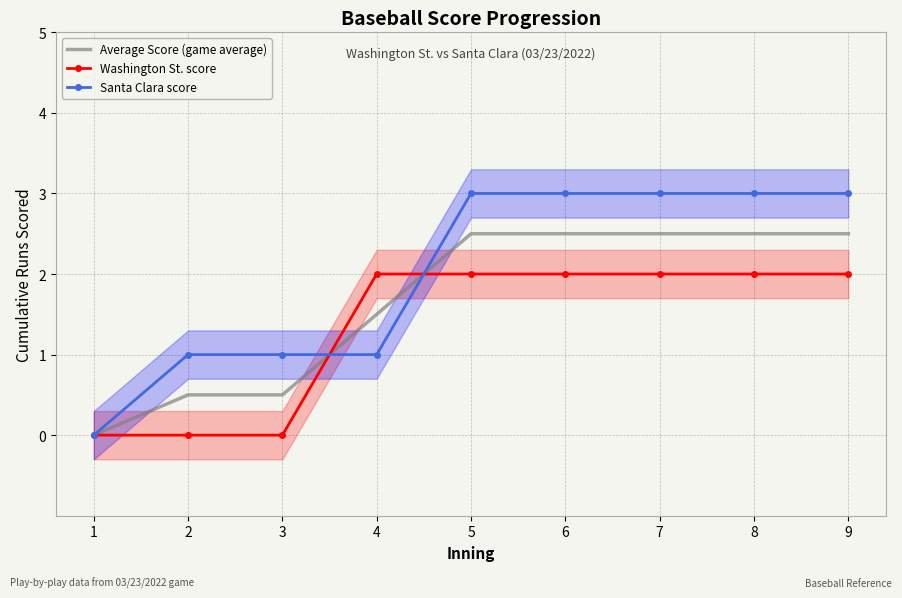

At how many categories does at least one series exceed 1?

6